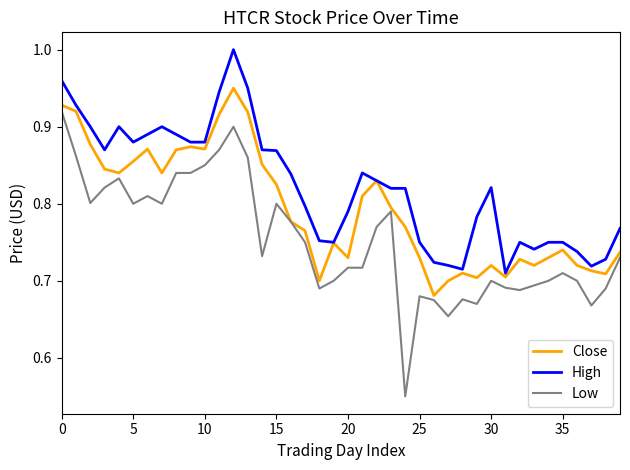

How many lines are shown in the chart?

3